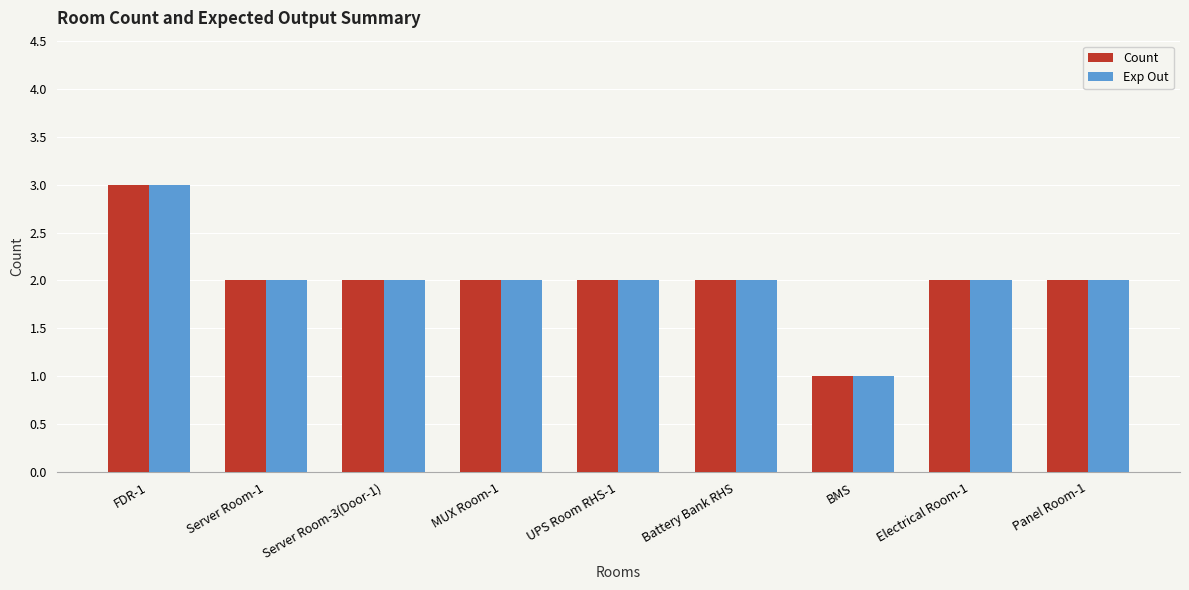

What is the difference between the second highest and minimum values in the Count series?

1